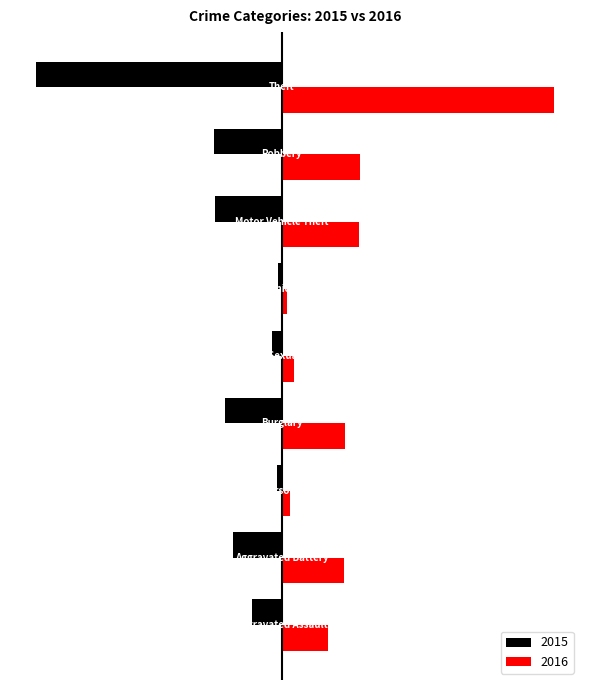

What are all the series names shown in the legend?

2015, 2016